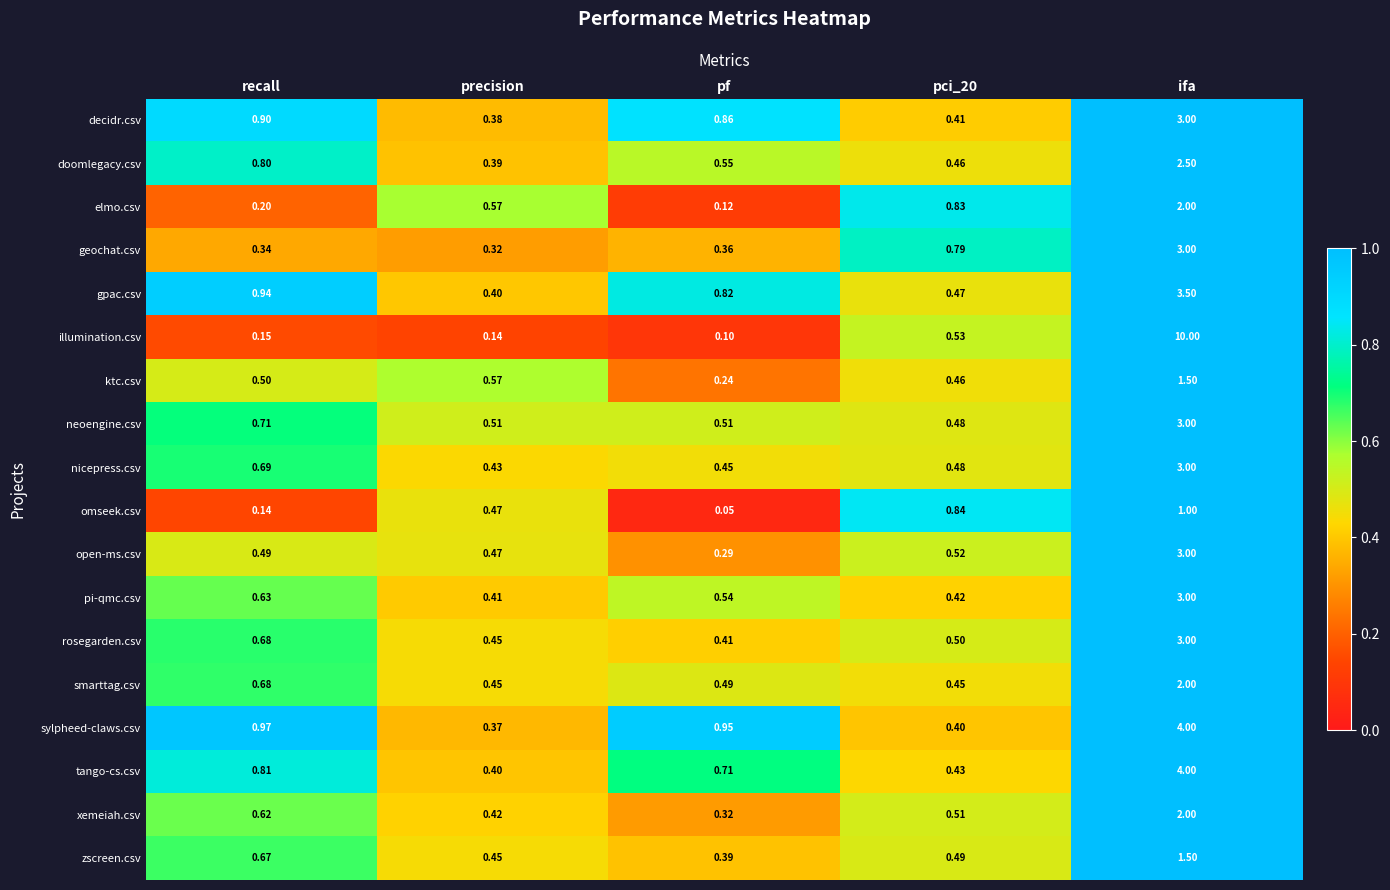

What is the sum of the geochat.csv values at ifa and recall?

3.3